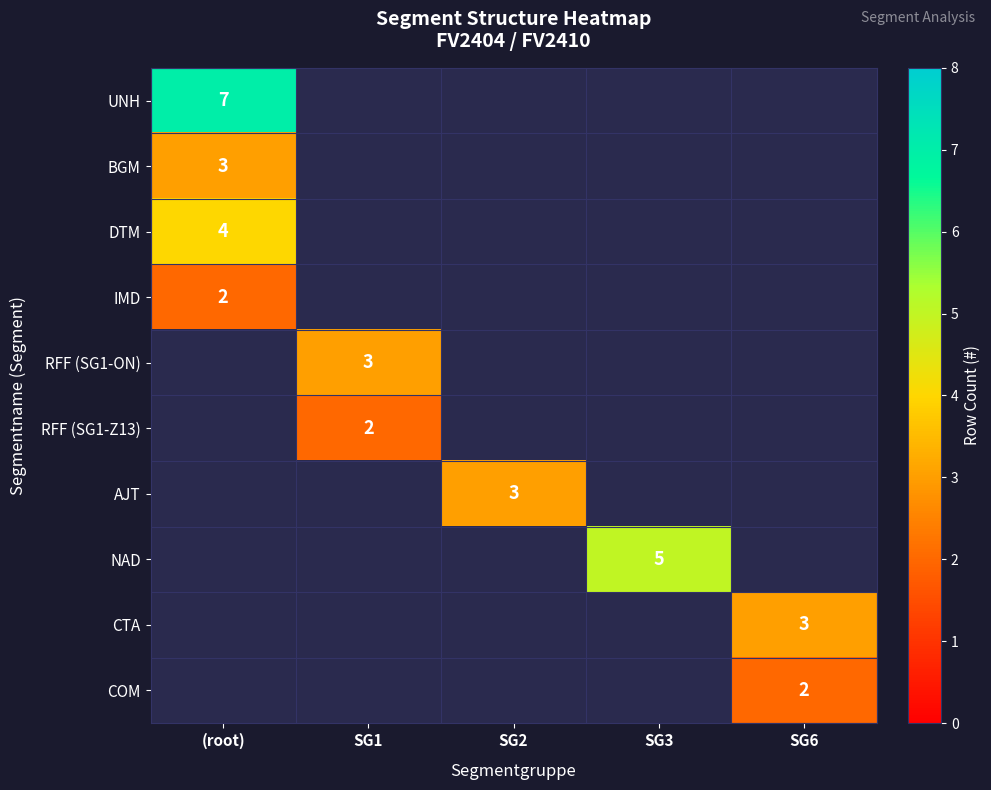

True or false: RFF (SG1-ON) has a value of 3 at SG1.

True